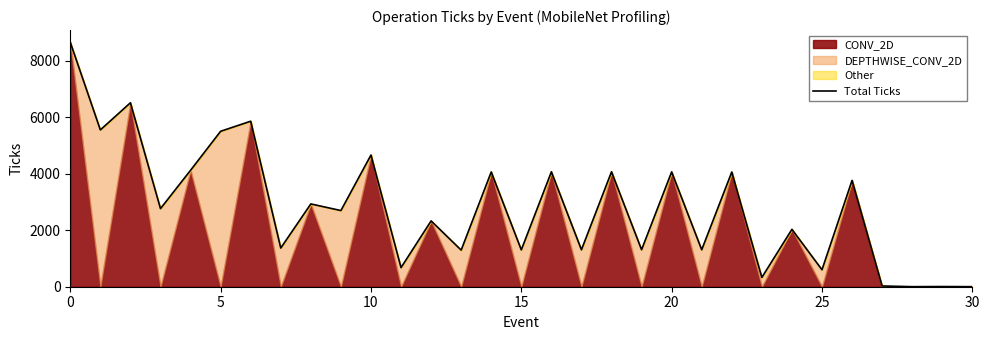

Read the value at 11, to the nearest 10.

680